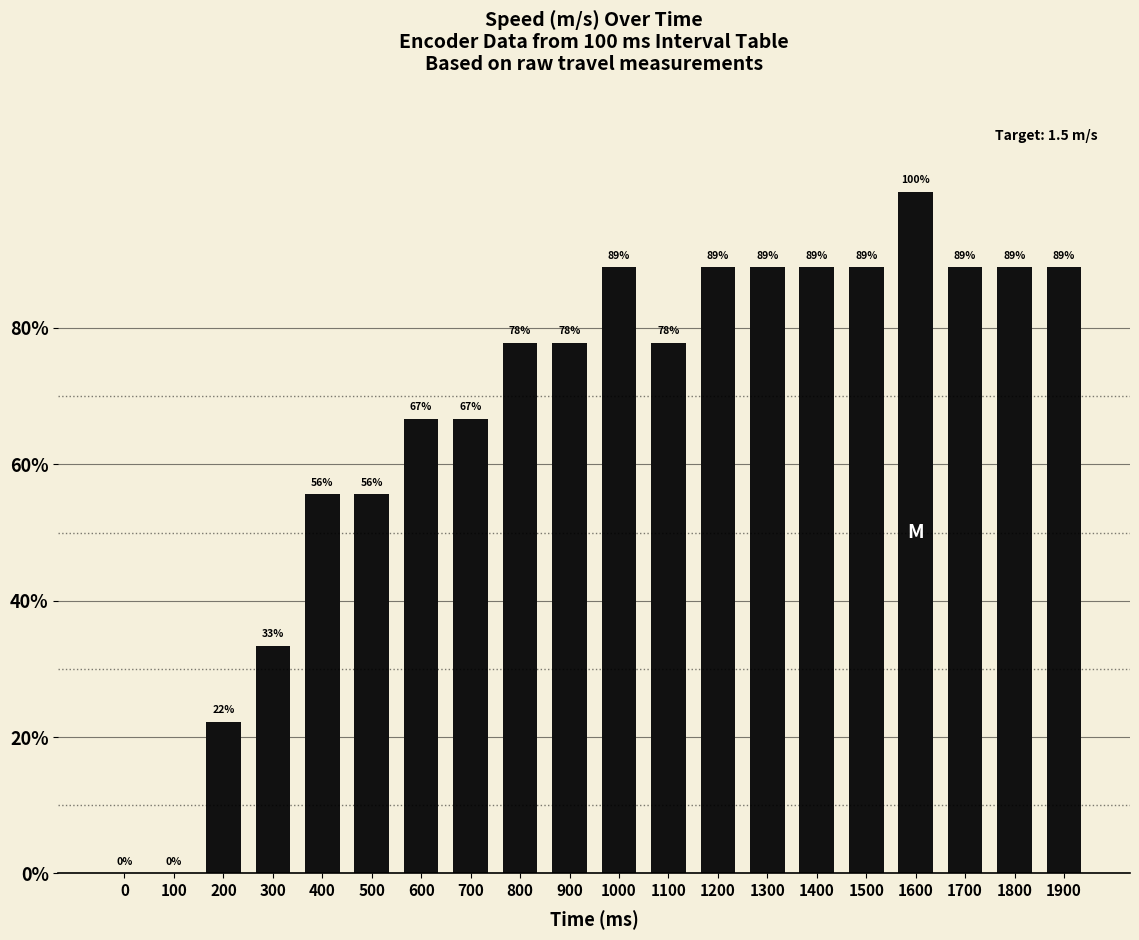

Rank the categories by value from lowest to highest.

0, 100, 200, 300, 400, 500, 600, 700, 800, 900, 1100, 1000, 1200, 1300, 1400, 1500, 1700, 1800, 1900, 1600